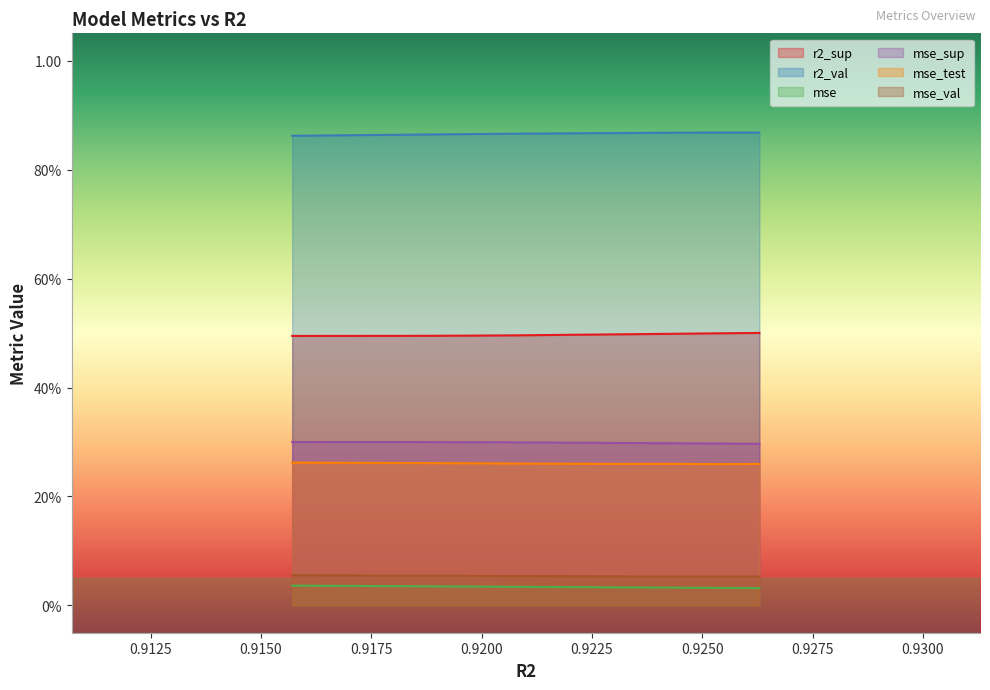

Count the mse values in the range 0 to 1.

10